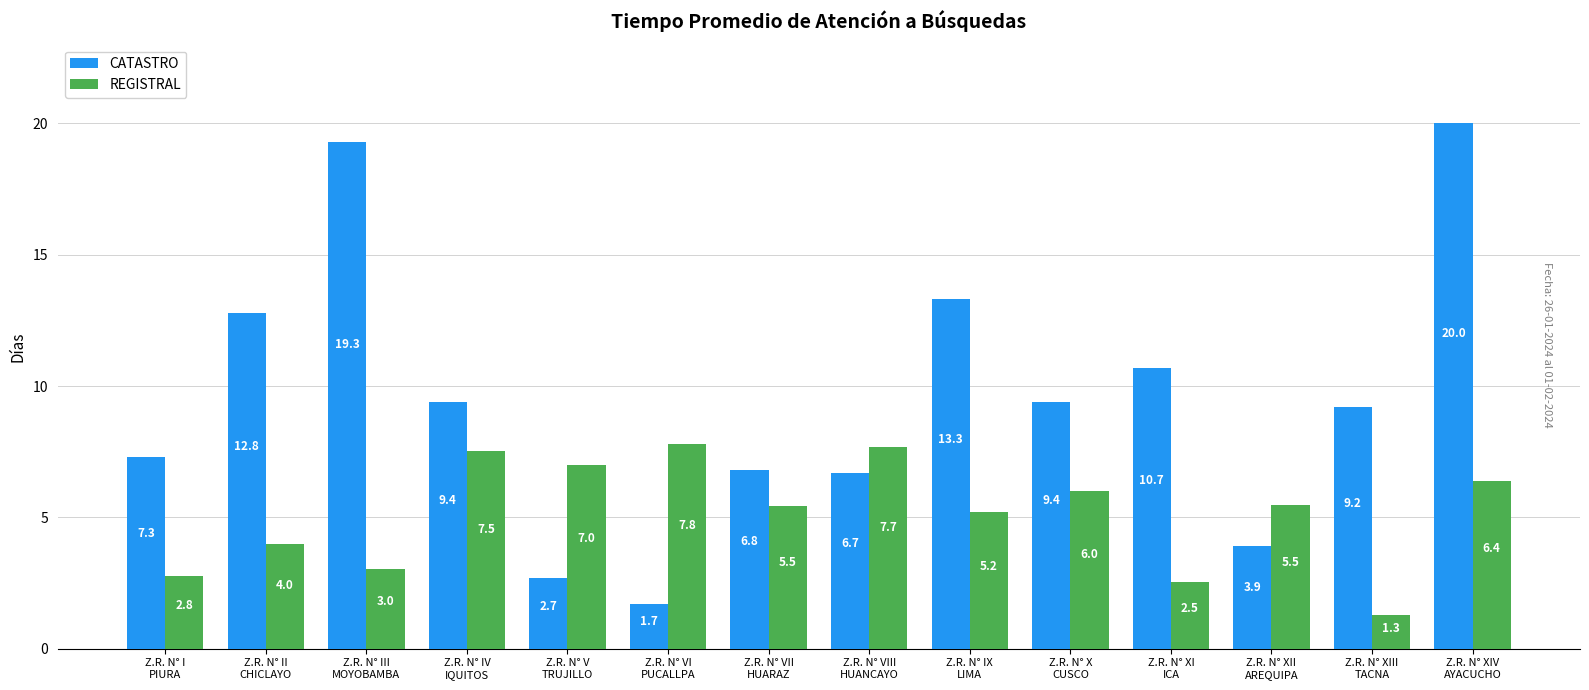

What is the difference between the CATASTRO values at Z.R. N° XIV
AYACUCHO and Z.R. N° X
CUSCO?

10.6